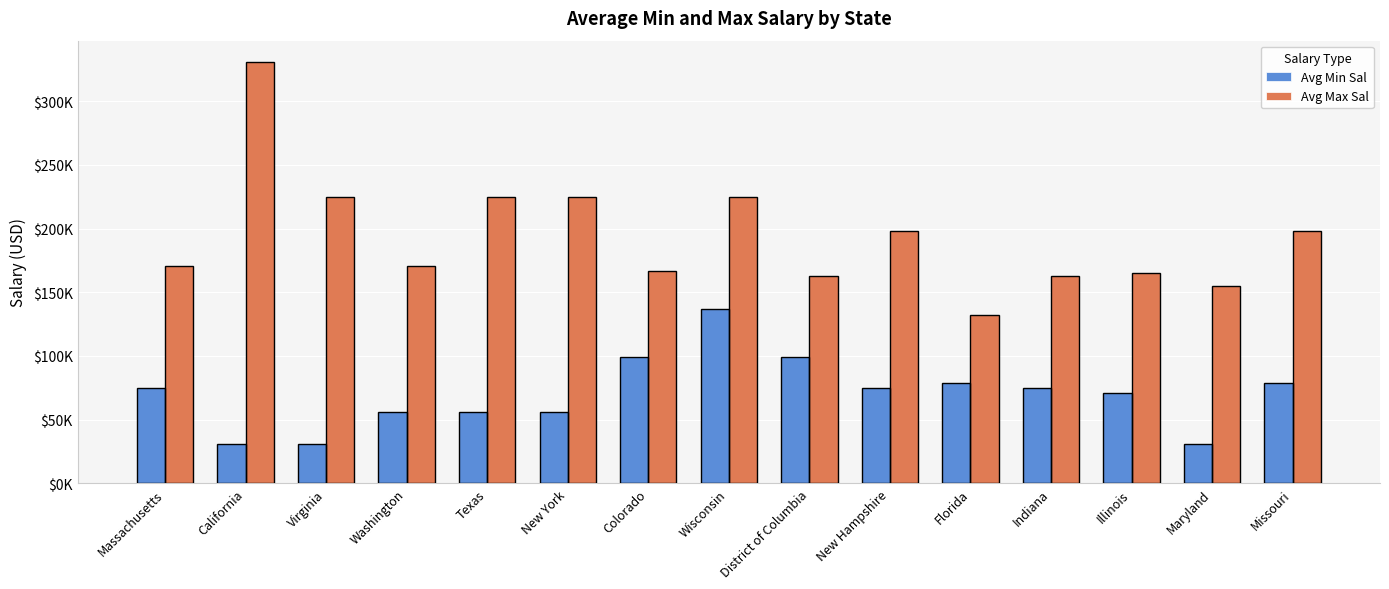

What is the average value of the Avg Min Sal series?

70000